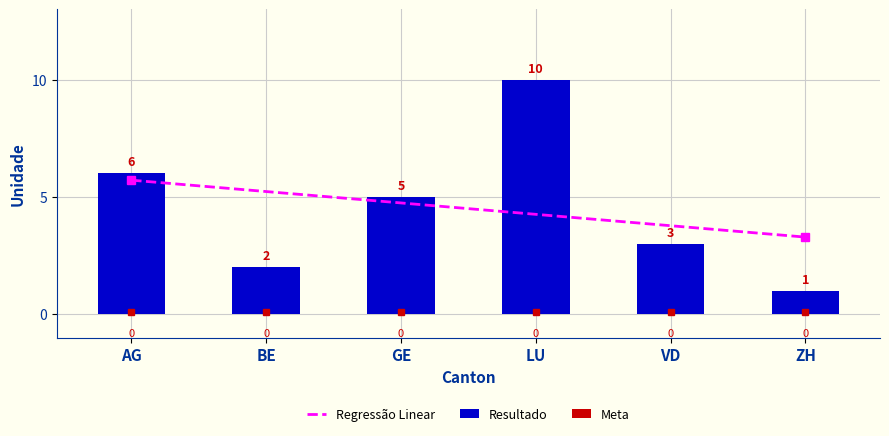

Which series changed the most between GE and ZH?

Resultado